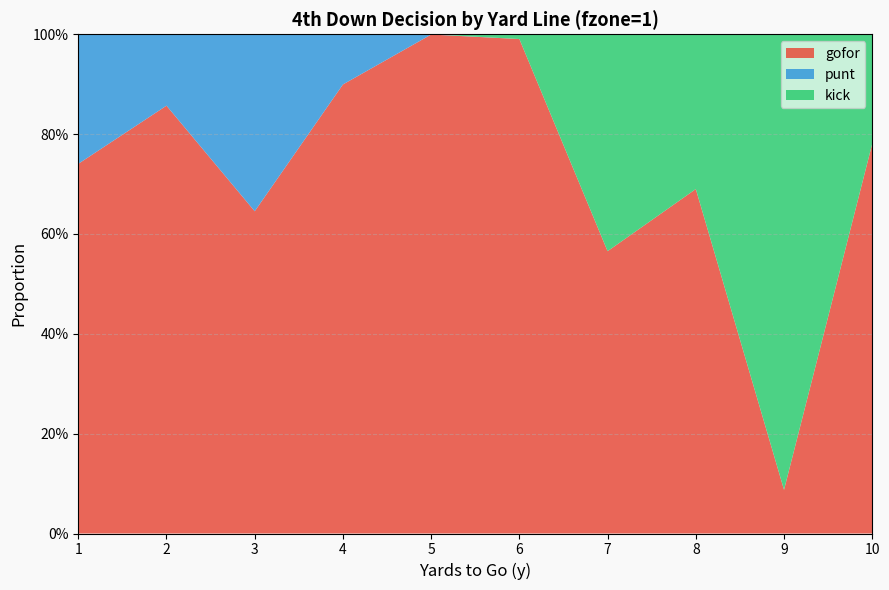

Reading left to right, transcribe all the data shown in this chart.

gofor: 0.7	0.9	0.6	0.9	1.0	1.0	0.6	0.7	0.1	0.8
punt: 0.3	0.1	0.4	0.1	0.0	0.0	0.0	0.0	0.0	0.0
kick: 0.0	0.0	0.0	0.0	0.0	0.0	0.4	0.3	0.9	0.2